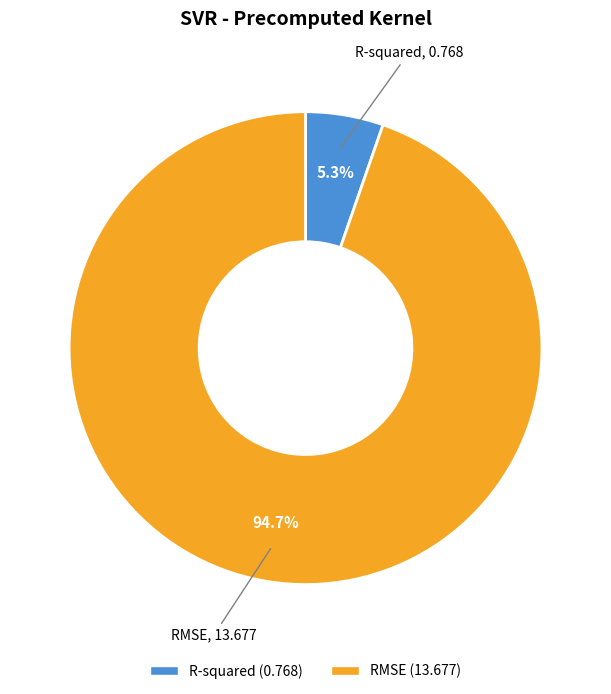

How many segments does this pie chart have?

2